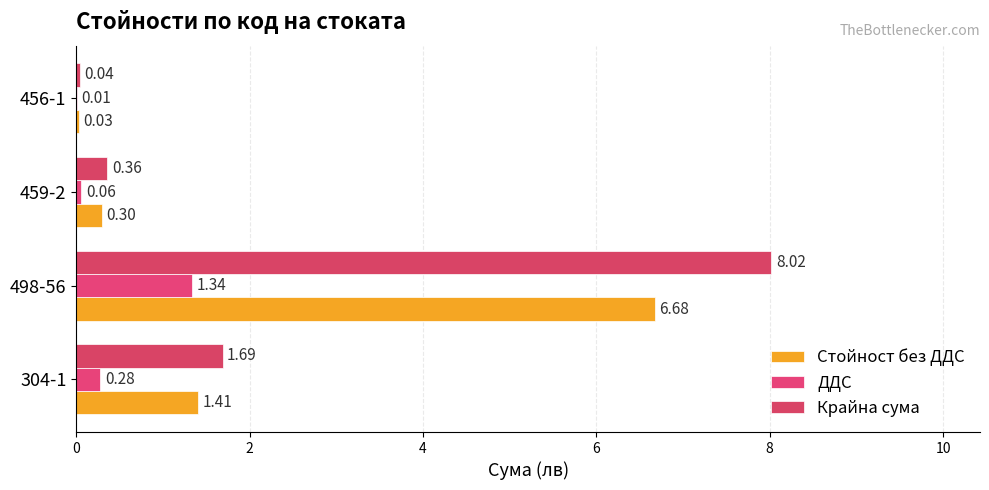

How many distinct data groups are displayed?

3